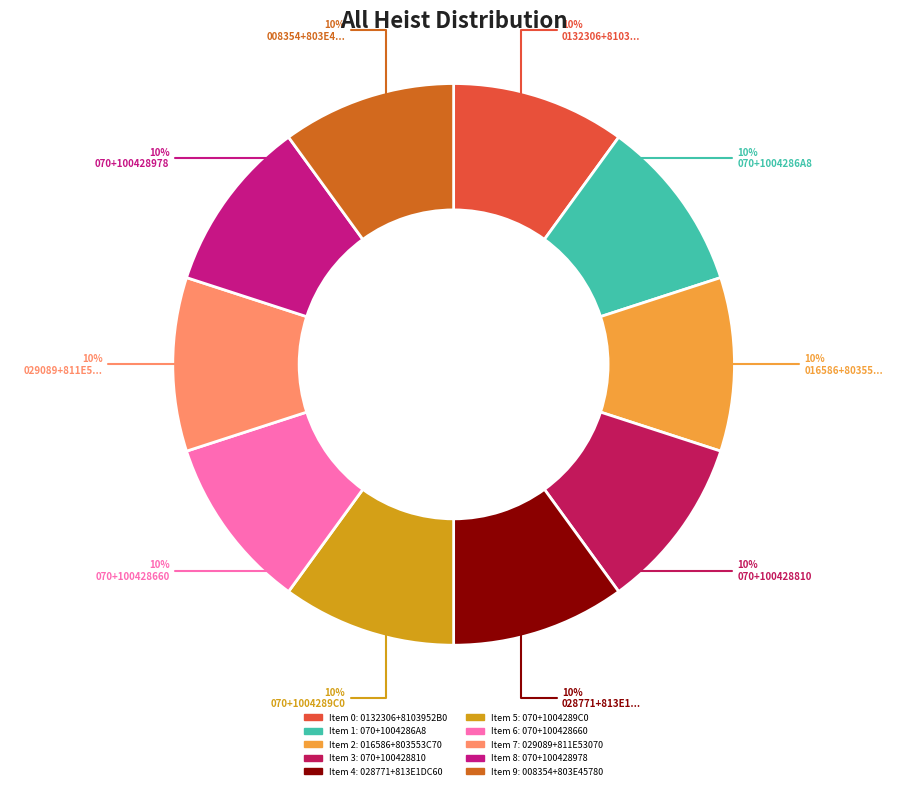

To the nearest percent, what is the average slice percentage?

10%